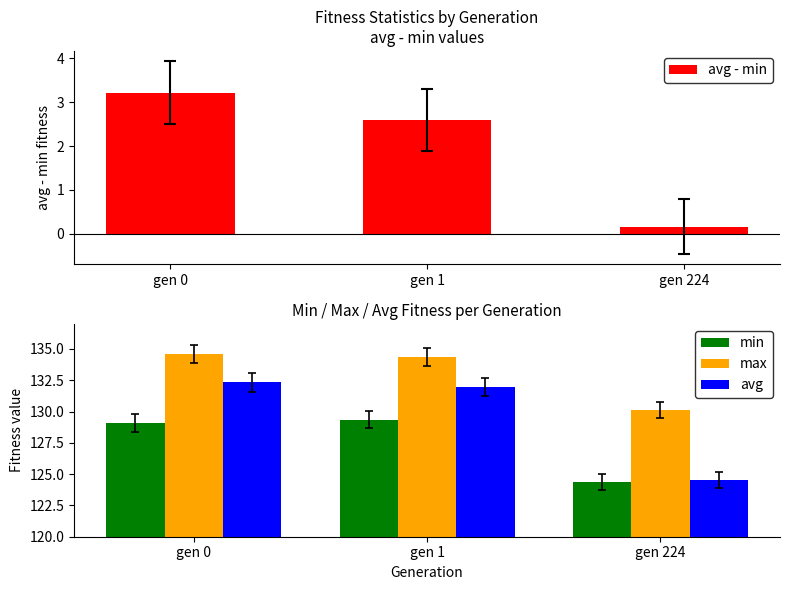

Reading right to left, extract all data points from this chart.

avg - min: 0.2	2.6	3.2
min: 124.3	129.3	129.1
max: 130.1	134.3	134.6
avg: 124.5	131.9	132.3